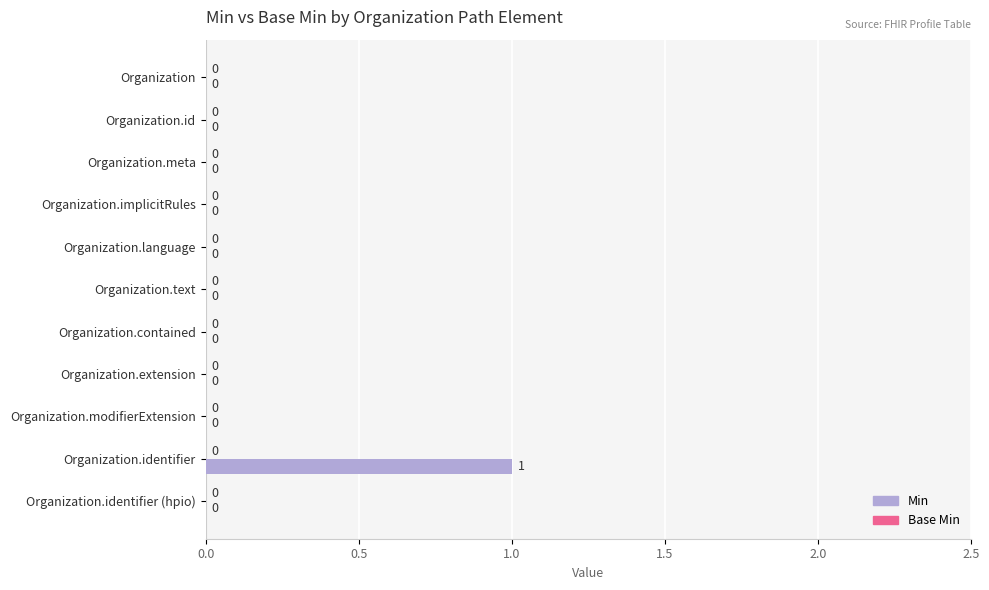

Which has a higher value, Organization.extension or Organization.identifier?

Organization.identifier